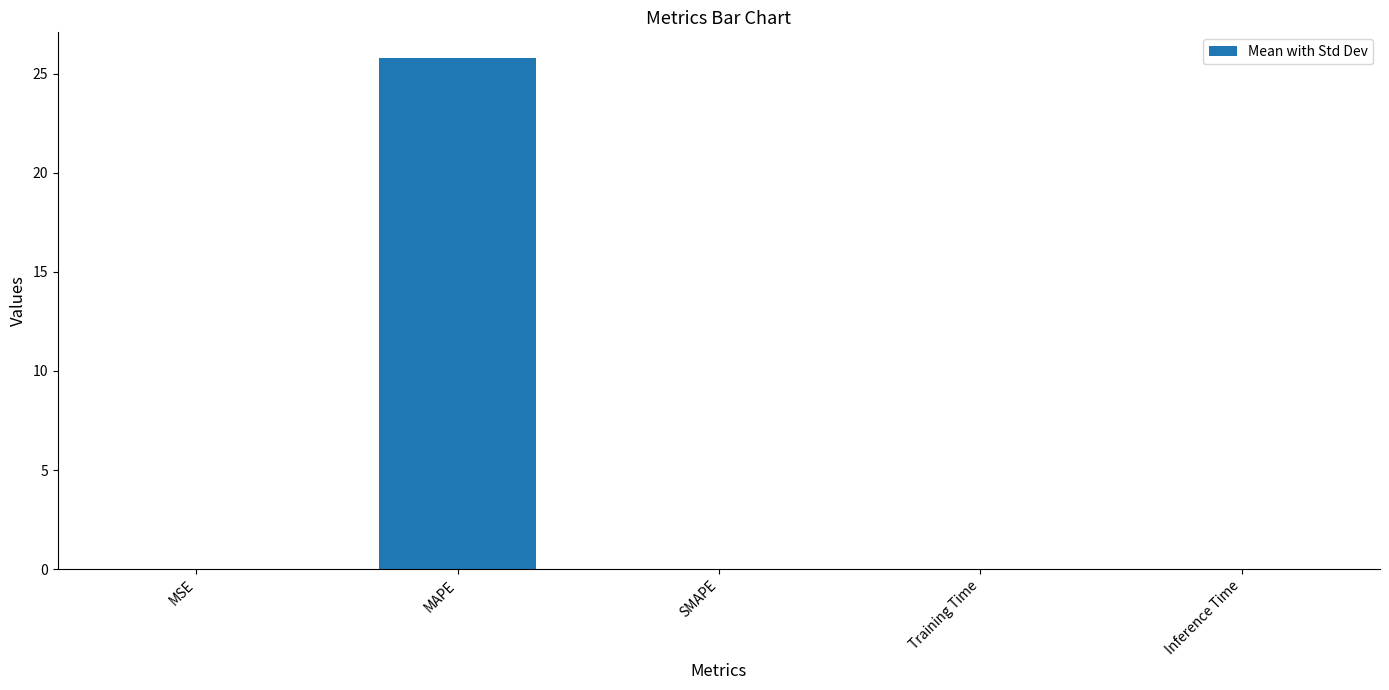

What is the sum of all values?

25.8